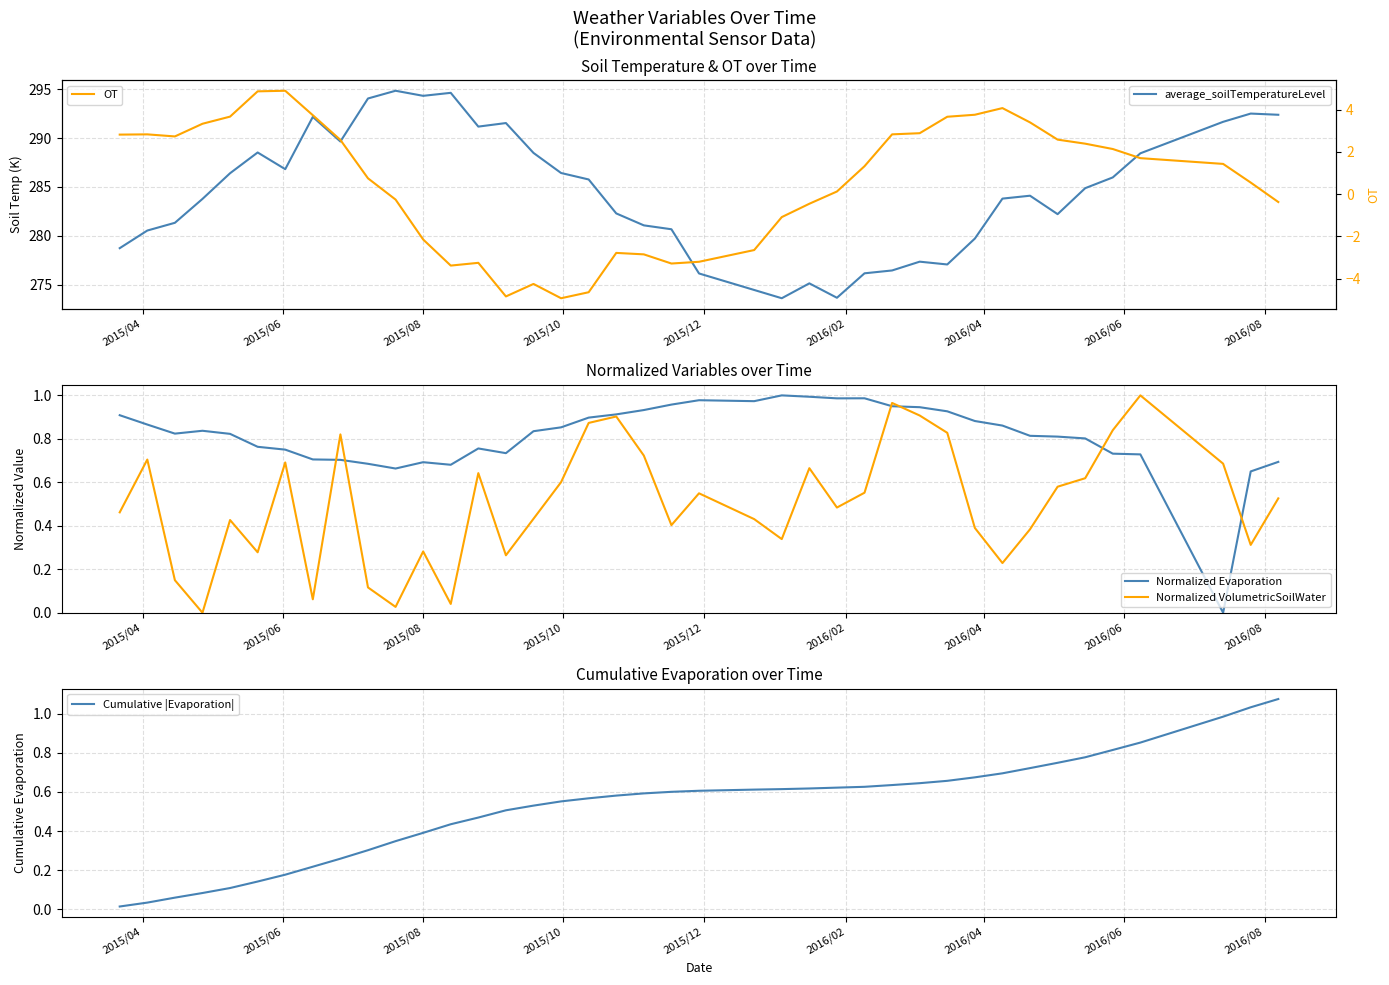

At how many categories does at least one series exceed 23?

40